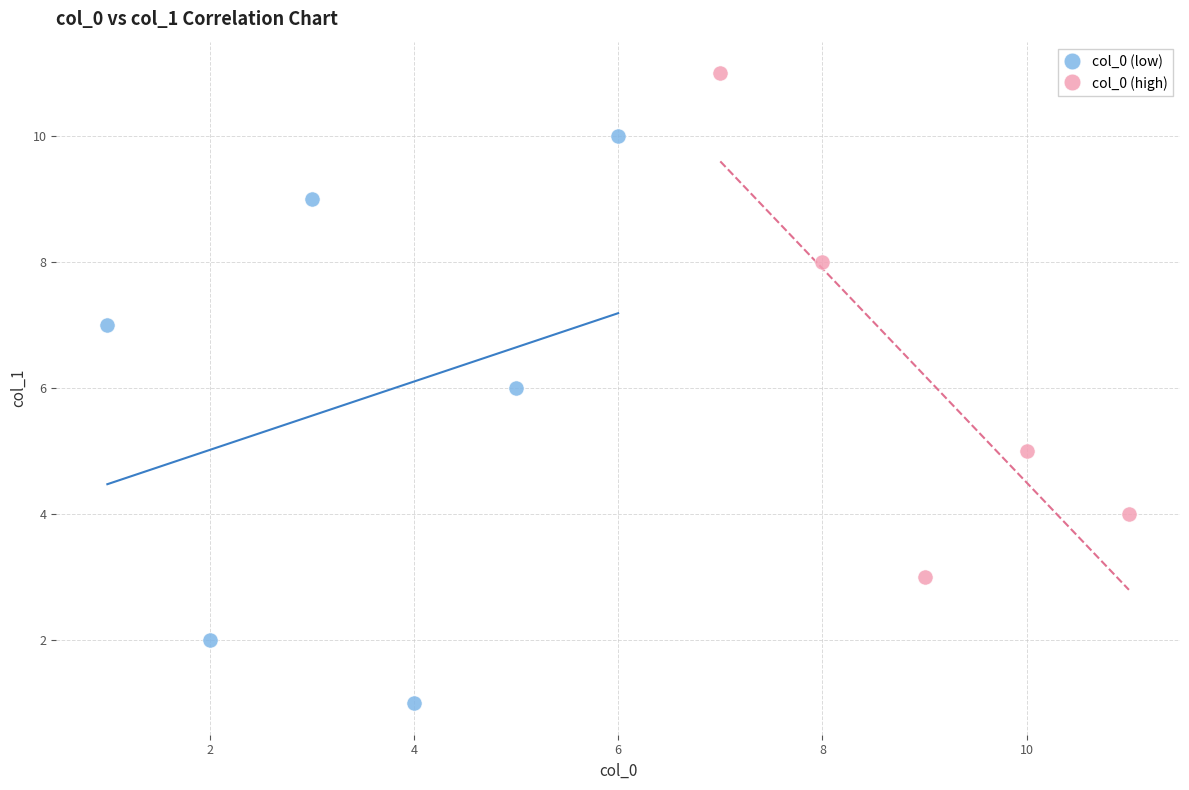

What are all the series names shown in the legend?

col_0 (low), col_0 (high)